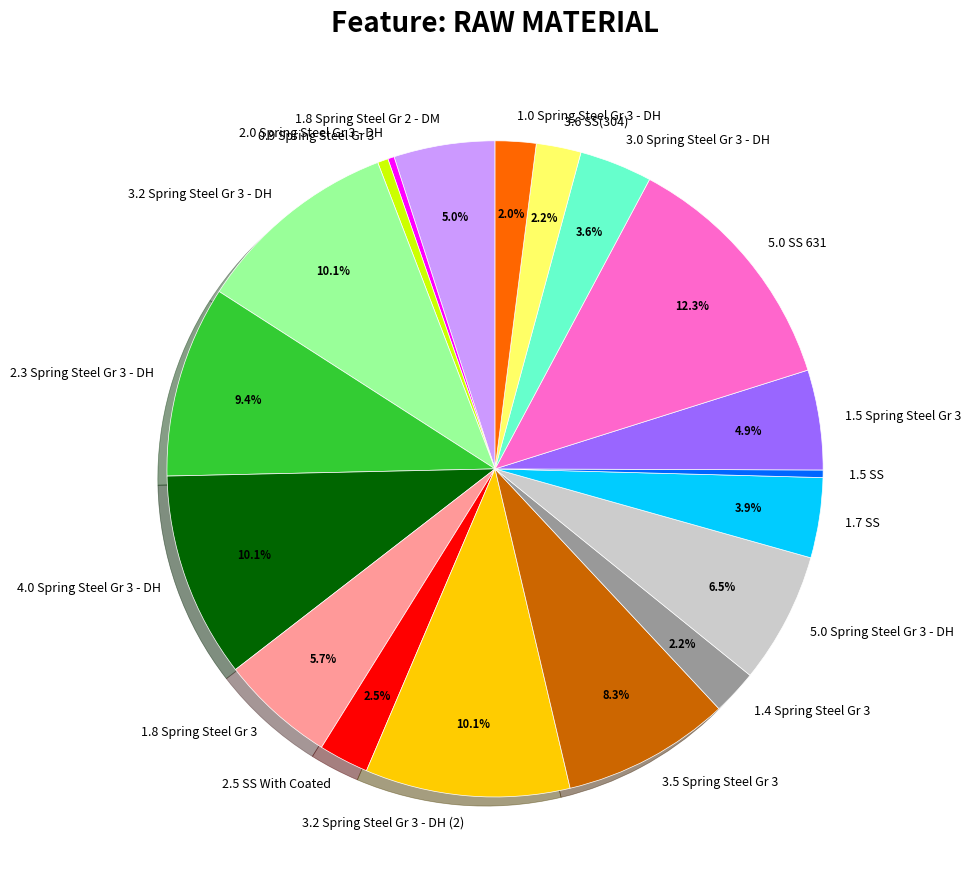

Count the number of slices in the pie.

19